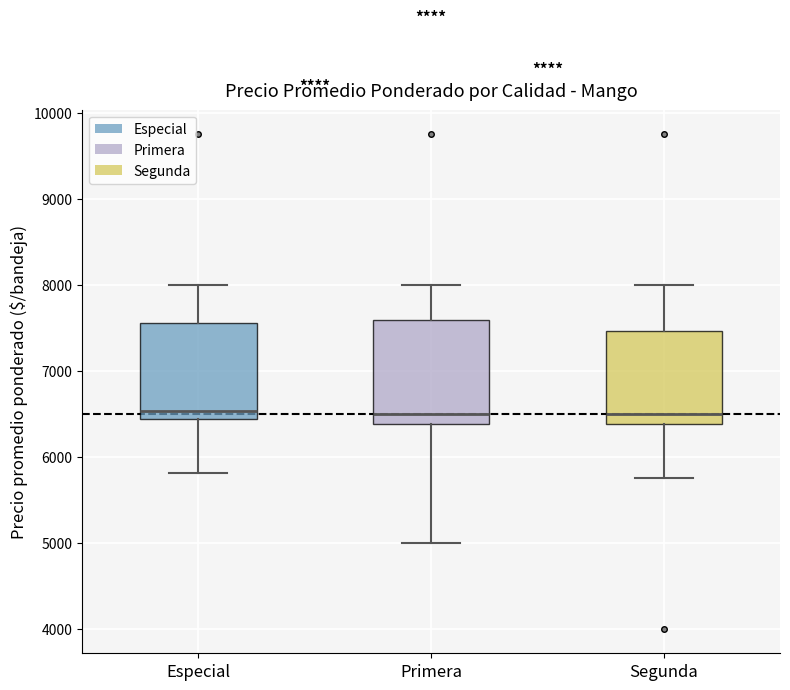

Reading left to right, read every box against the y-axis: the position of its median line, the range the box covers, and the ends of its whiskers. The values are not printed on the chart, so give them approximately, as read against the axis.

Especial: median 6500, box 6400 to 7600, whiskers 5800 to 8000
Primera: median 6500, box 6400 to 7600, whiskers 5000 to 8000
Segunda: median 6500, box 6400 to 7500, whiskers 5800 to 8000